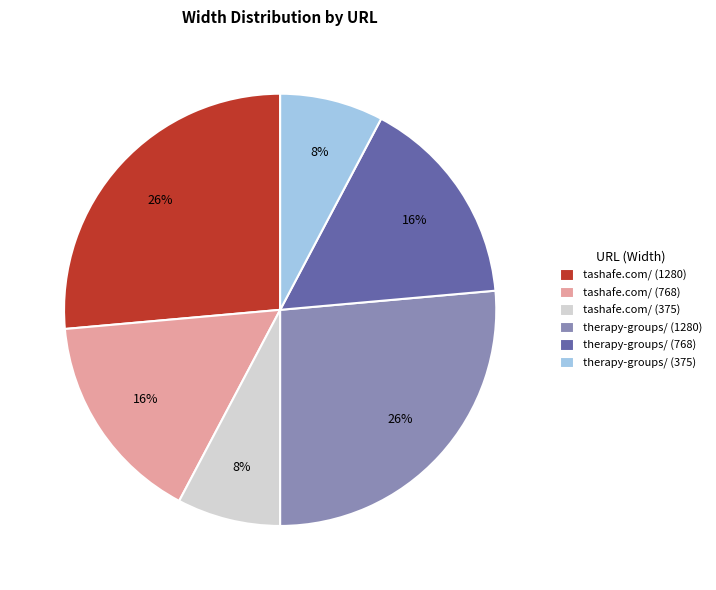

Does therapy-groups/ (375) account for over 50% of the chart?

No